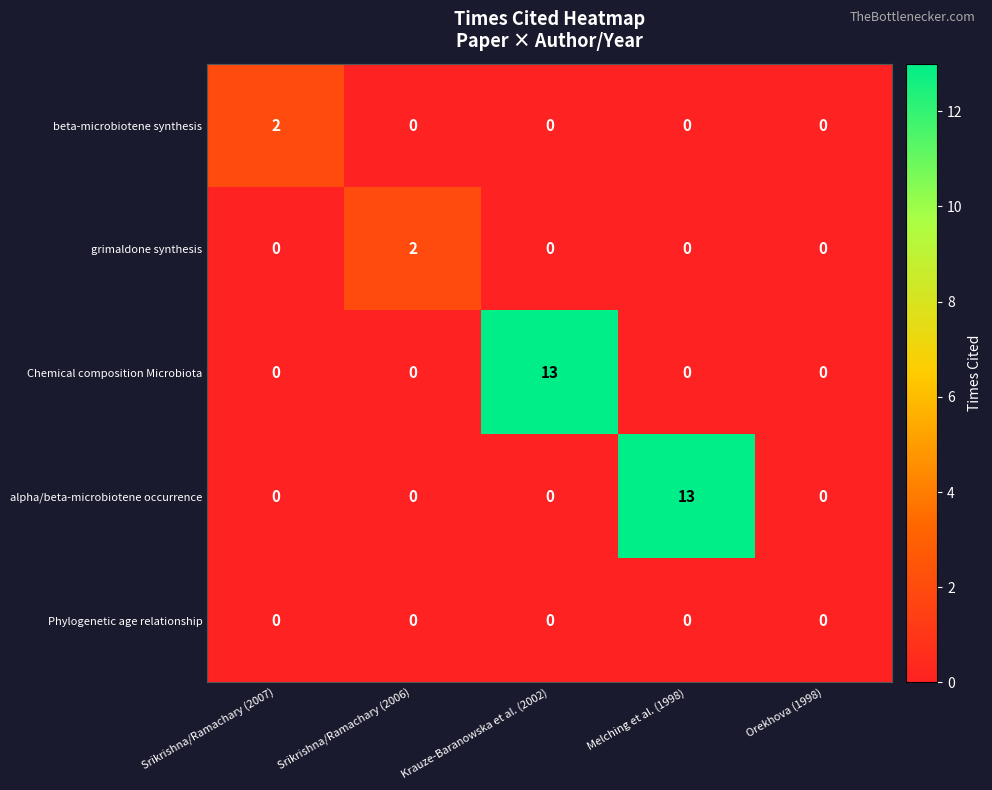

Count the number of data series in this chart.

5